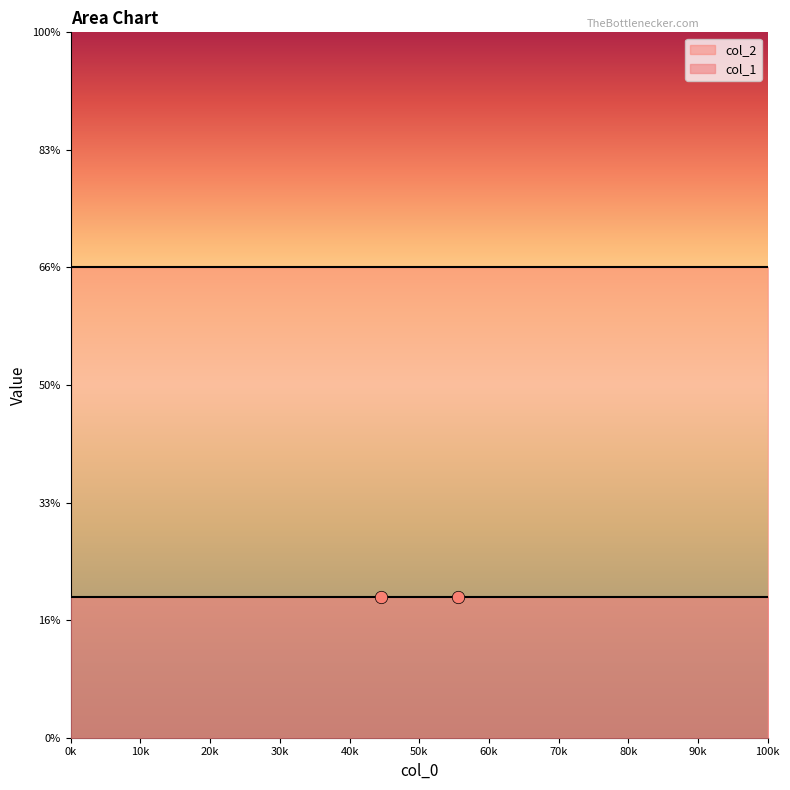

At how many categories does at least one series exceed 8?

10